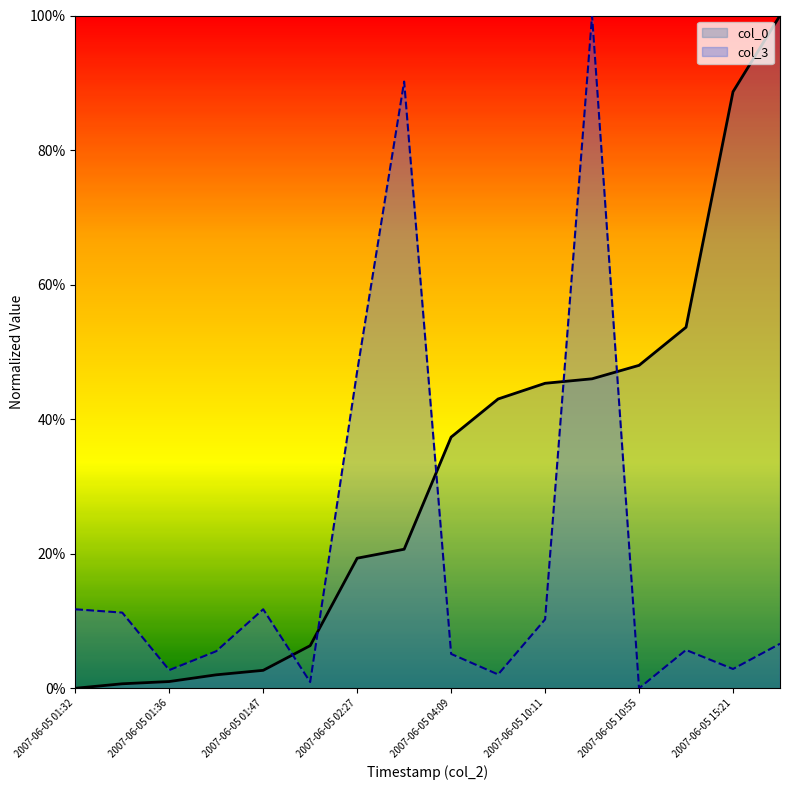

What are all the series names shown in the legend?

col_0, col_3